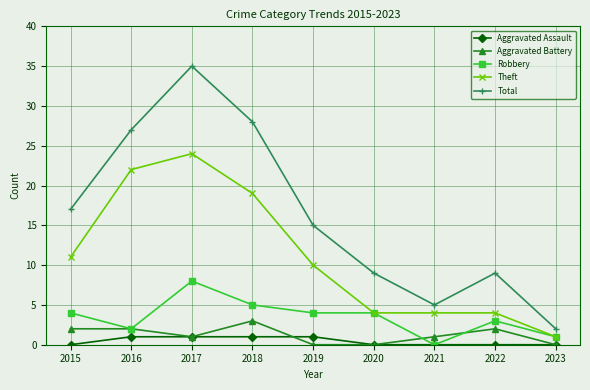

What is the difference between the Robbery values at 2015 and 2016?

2